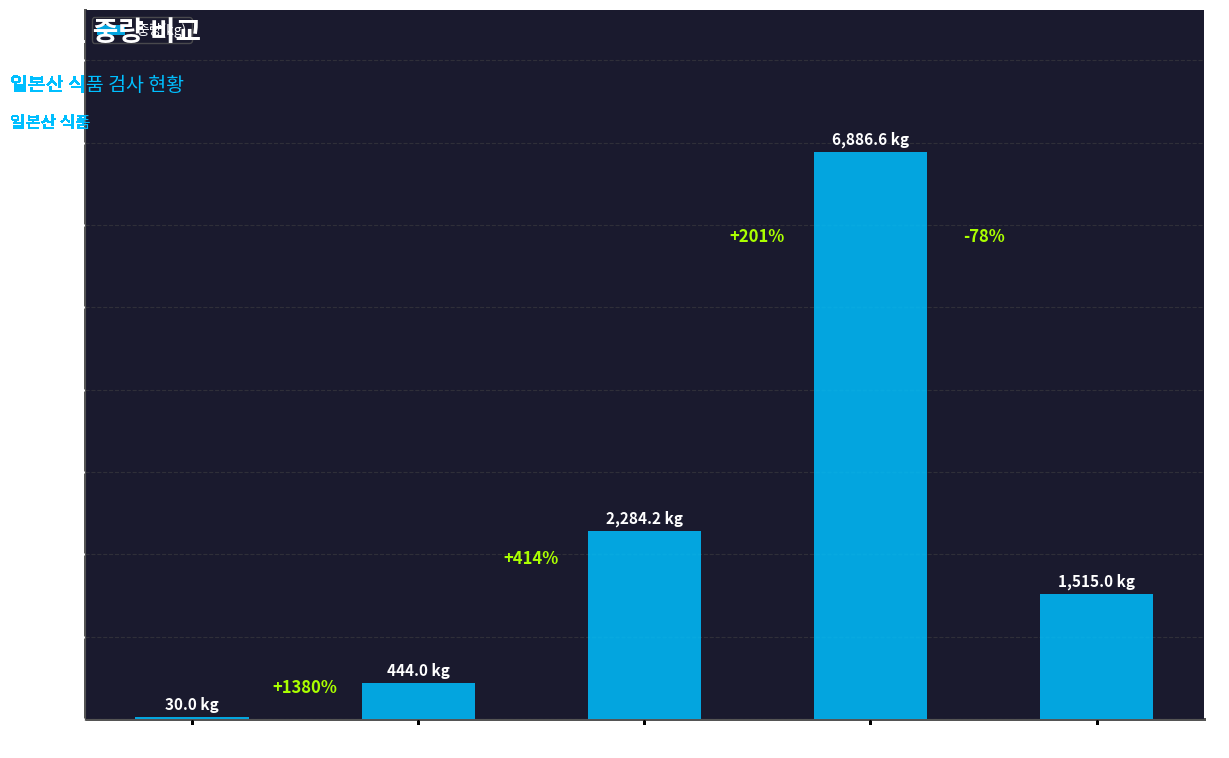

What position from the left is 유탕면류?

2